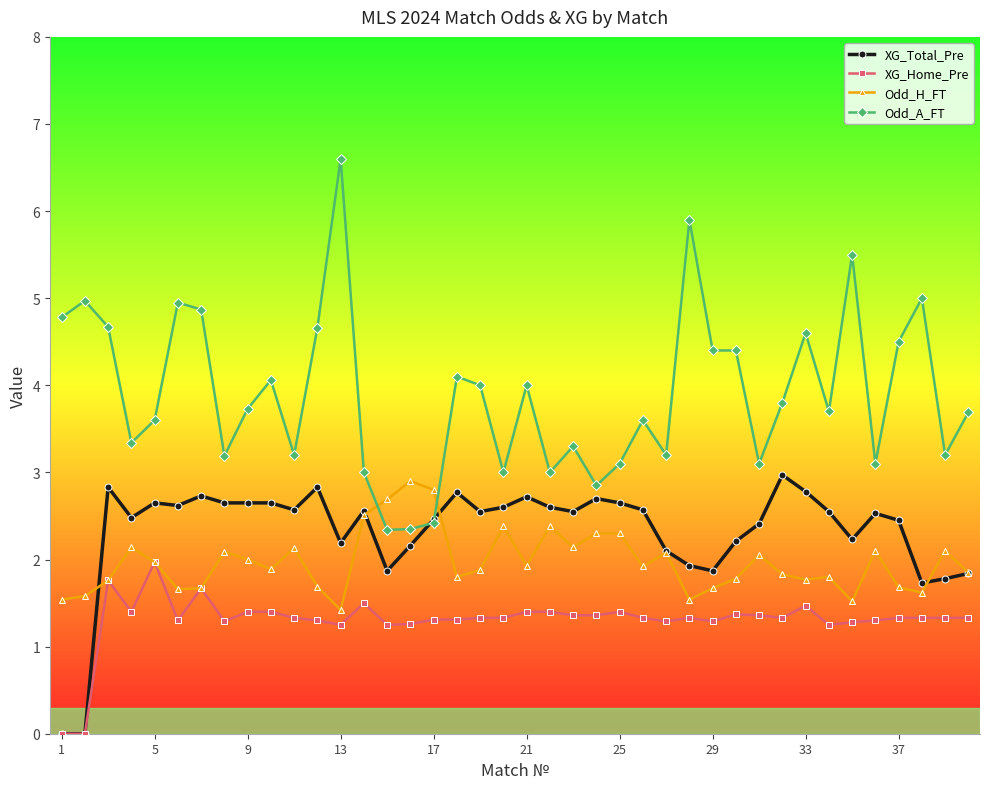

How many lines are shown in the chart?

4